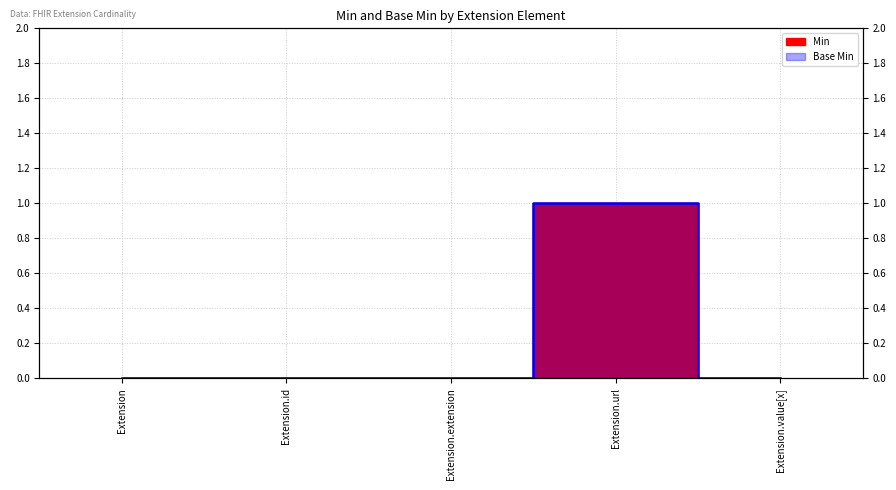

Rank the categories by Base Min value from highest to lowest.

Extension.url, Extension, Extension.id, Extension.extension, Extension.value[x]